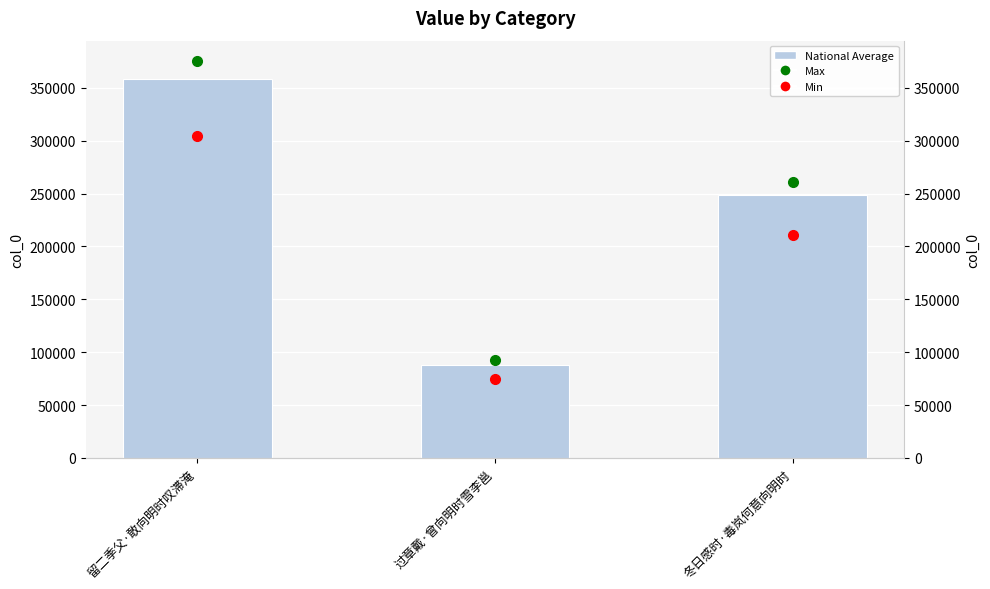

Approximately how many times larger is the value at 冬日感时·毒岚何意向明时 compared to 过章戴·曾向明时雪李邕?

2.8